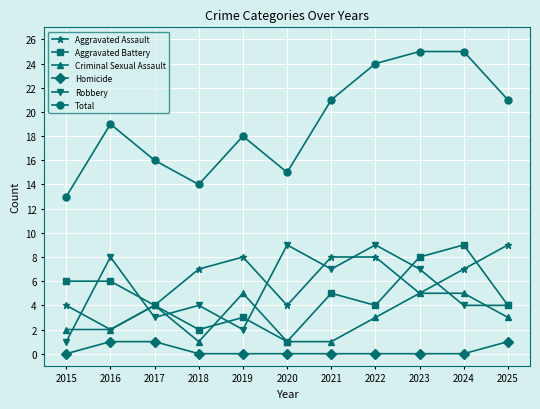

True or false: Total has a value of 22 at 2020.

False